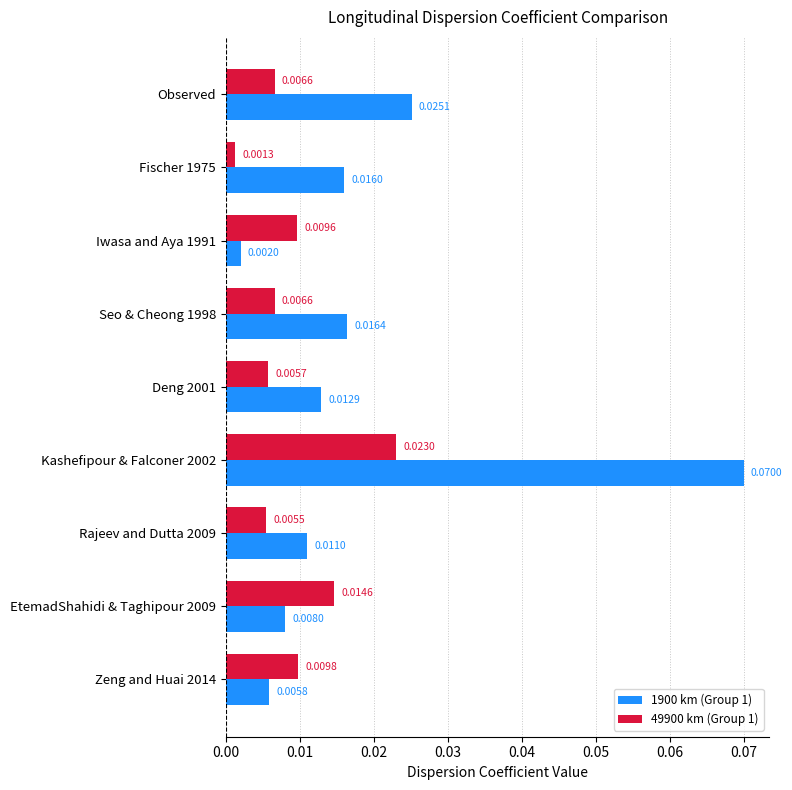

Is the value of 49900 km (Group 1) at EtemadShahidi & Taghipour 2009 greater than the value of 1900 km (Group 1) at Kashefipour & Falconer 2002?

No